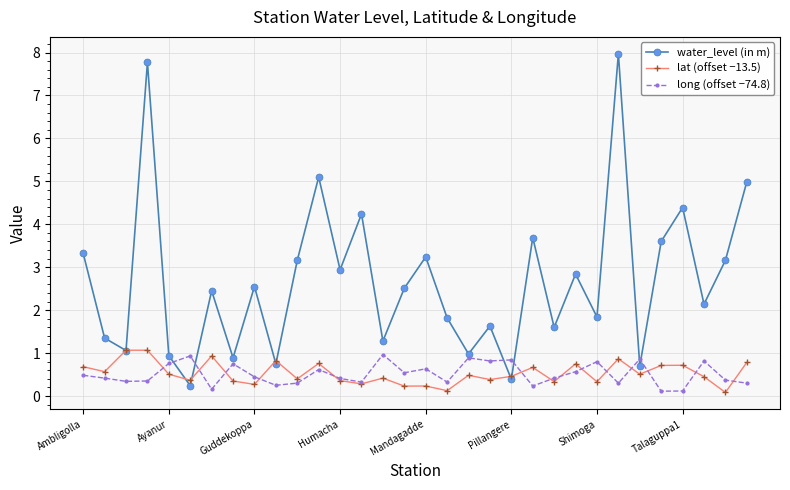

Which series has the largest total across all categories?

water_level (in m)